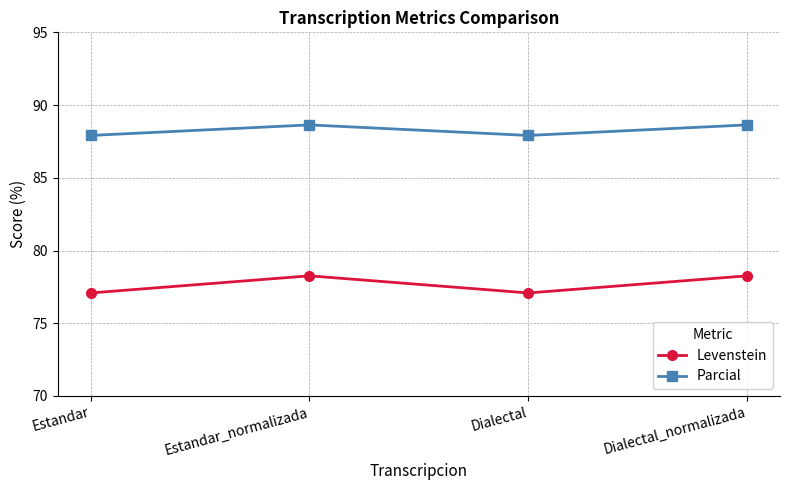

Reading left to right, what are all the values shown in this chart?

Levenstein: 77.1	78.3	77.1	78.3
Parcial: 87.9	88.6	87.9	88.6